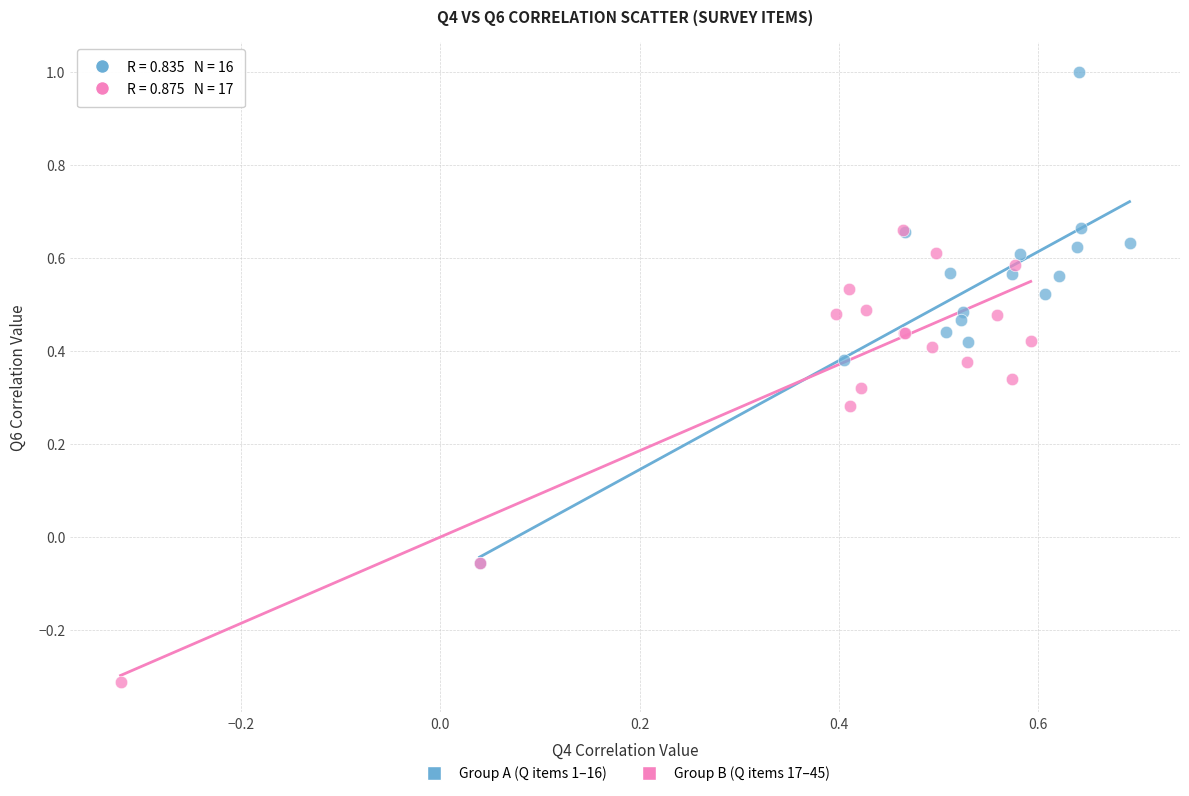

Which series has the largest Y range (max minus min)?

Group A (Q items 1–16)